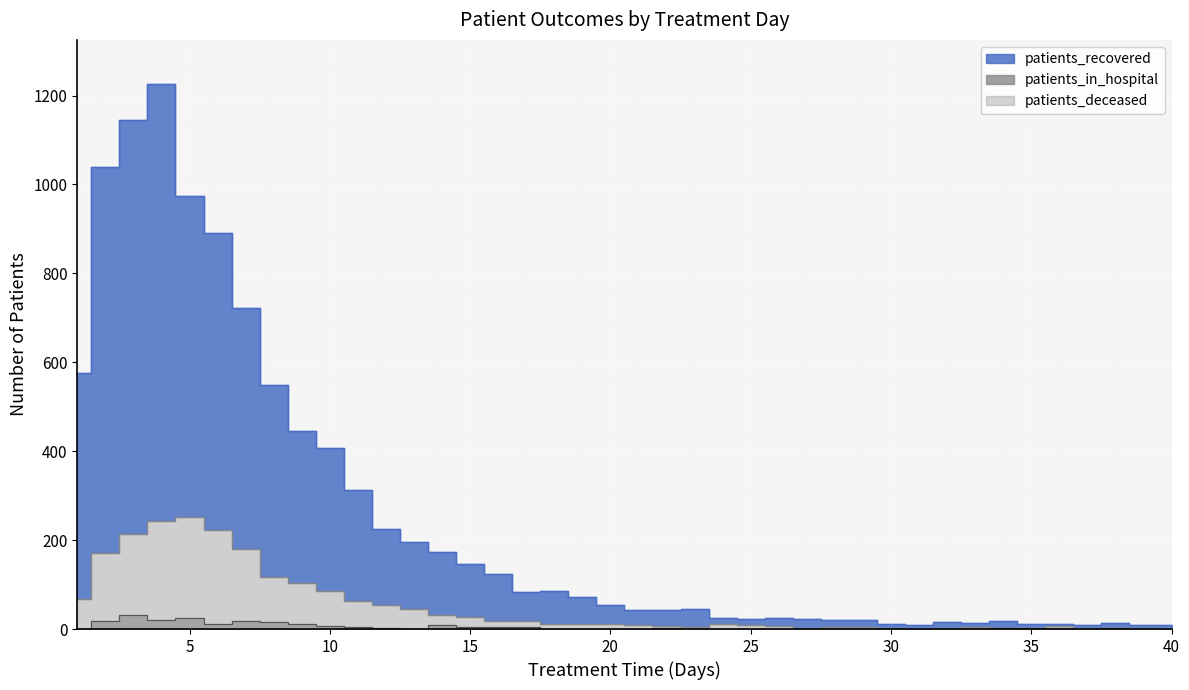

What is the difference between the second highest and second lowest values in the patients_in_hospital series?

25